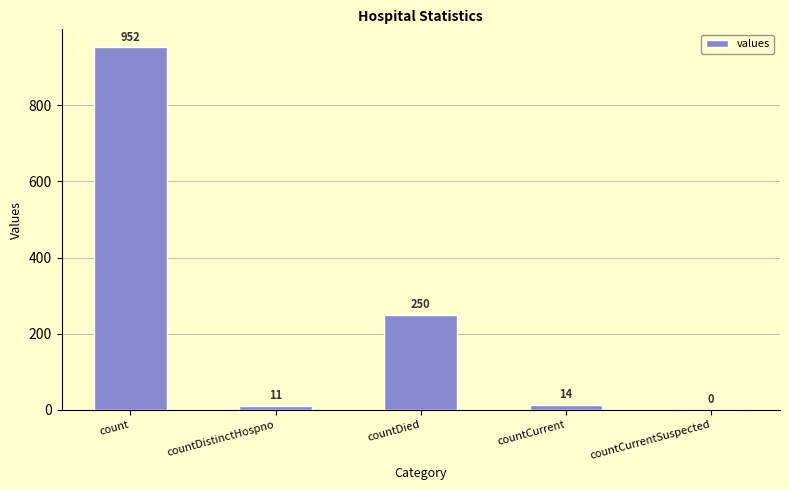

How many series are shown in this chart?

1